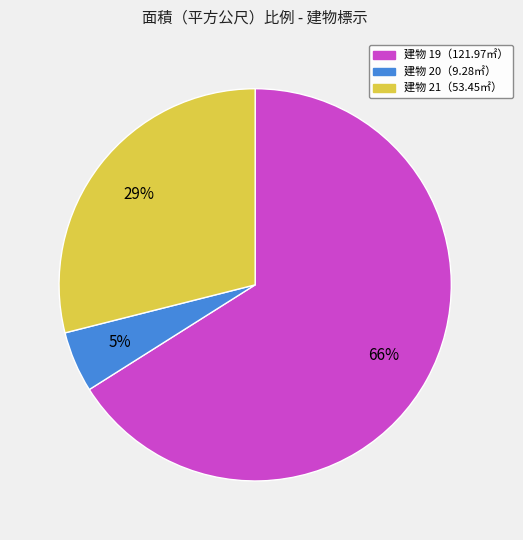

To the nearest percent, what is the difference between the largest and smallest slice percentages?

61%